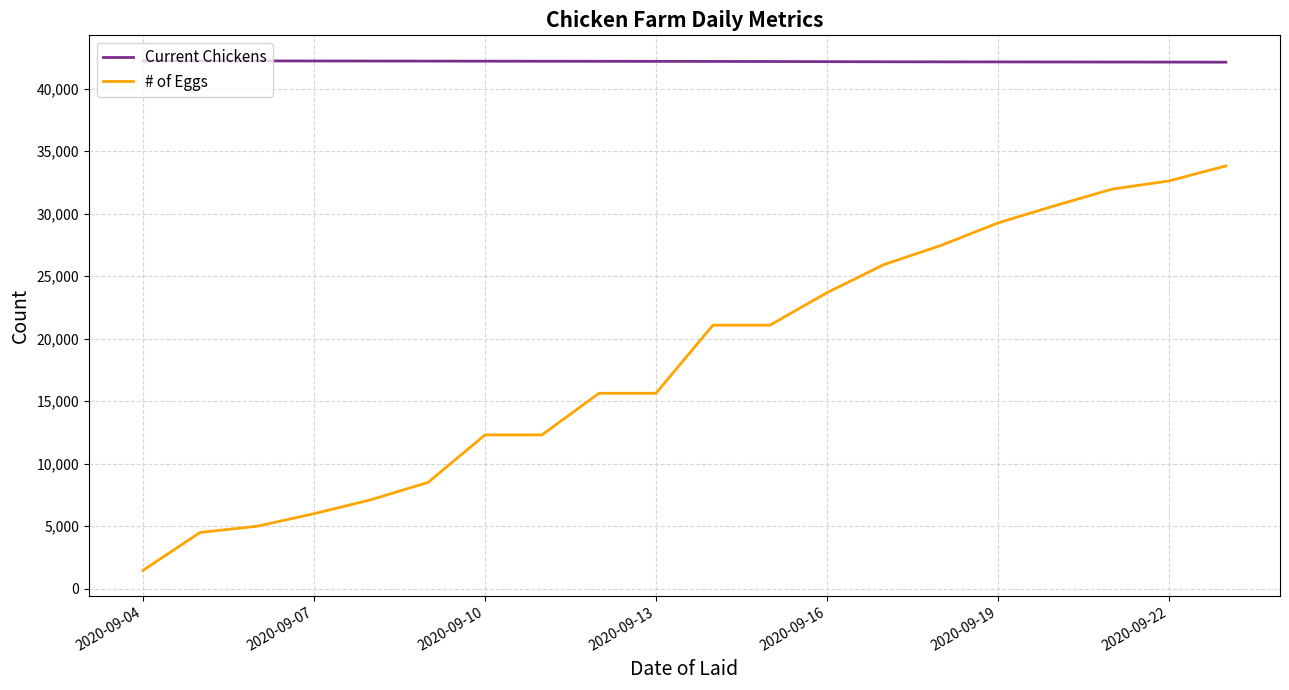

What is the minimum value for # of Eggs?

1470